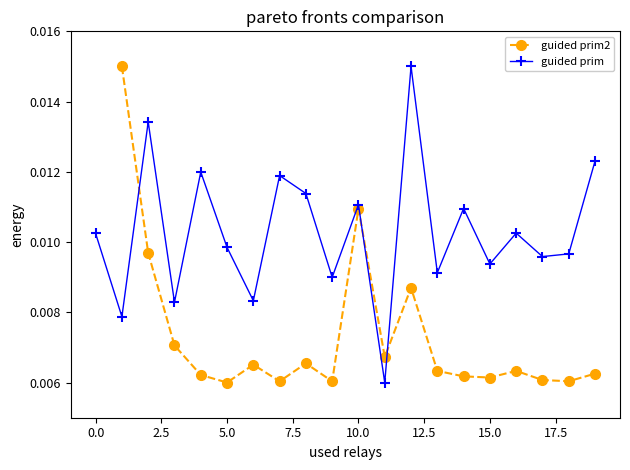

True or false: guided prim has more than 2 interior local peaks.

True